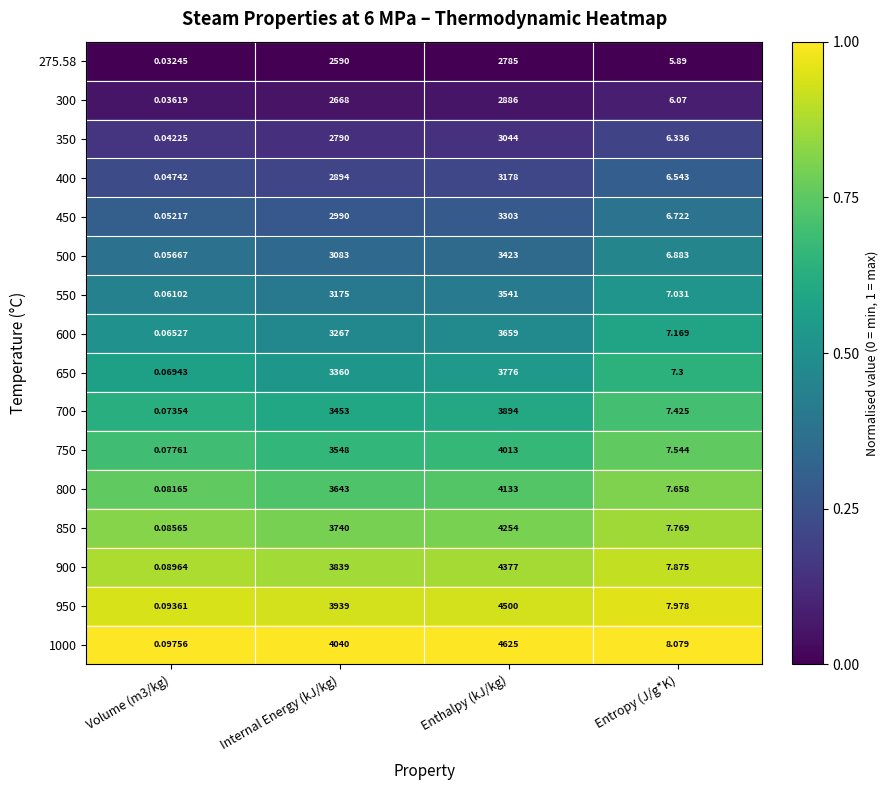

At which label is 550 closest to 1770?

Internal Energy (kJ/kg)